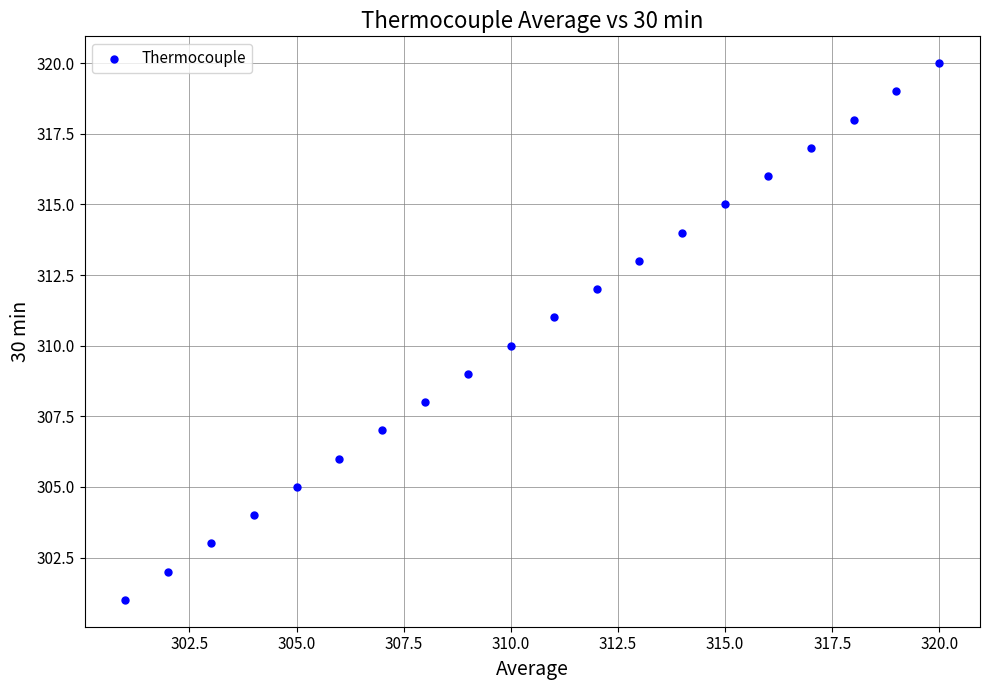

What is the range of Y values (max minus min)?

19